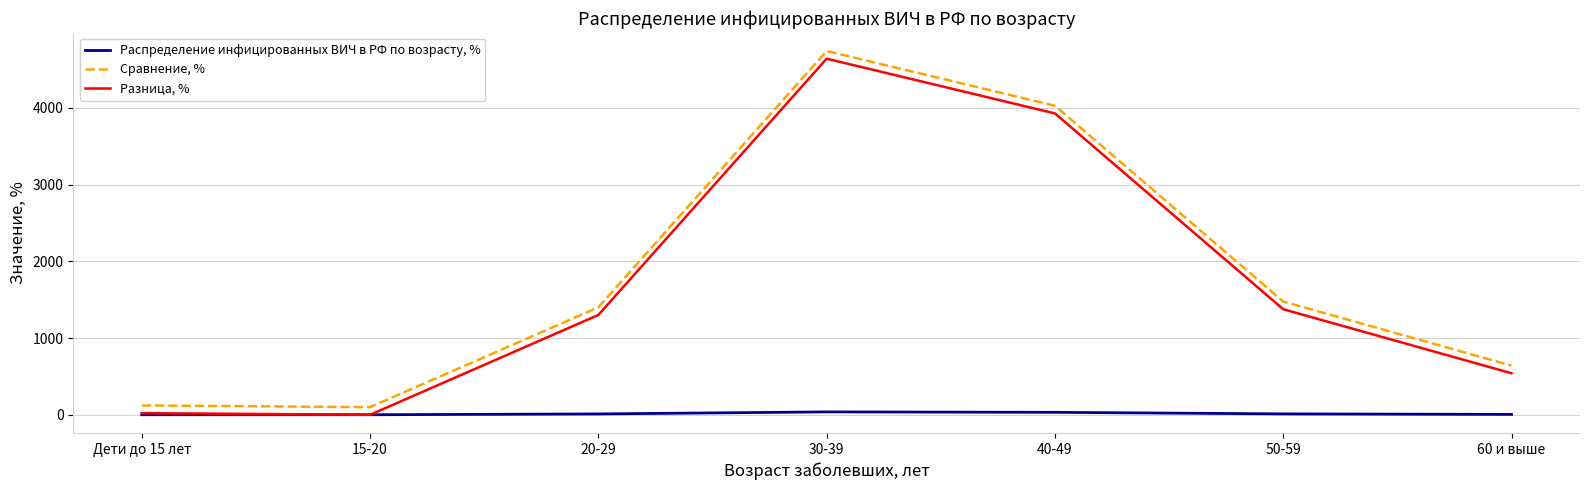

True or false: Распределение инфицированных ВИЧ в РФ по возрасту, % and Сравнение, % cross at least once.

False